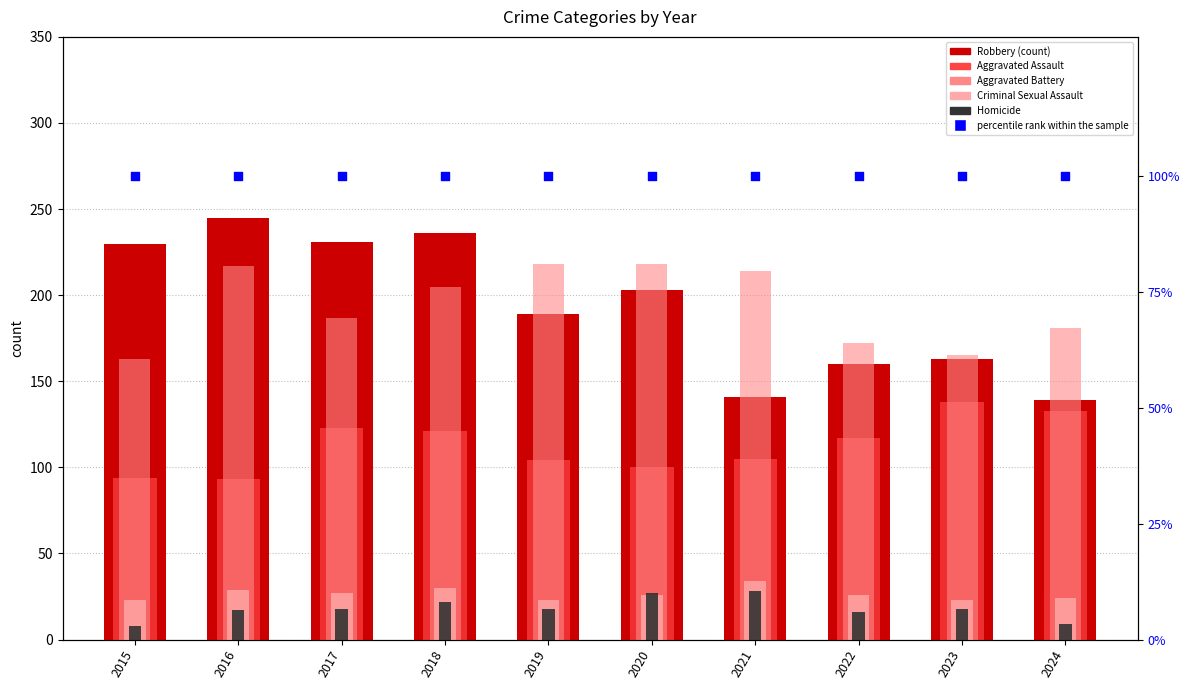

Which series has the largest total across all categories?

Aggravated Battery